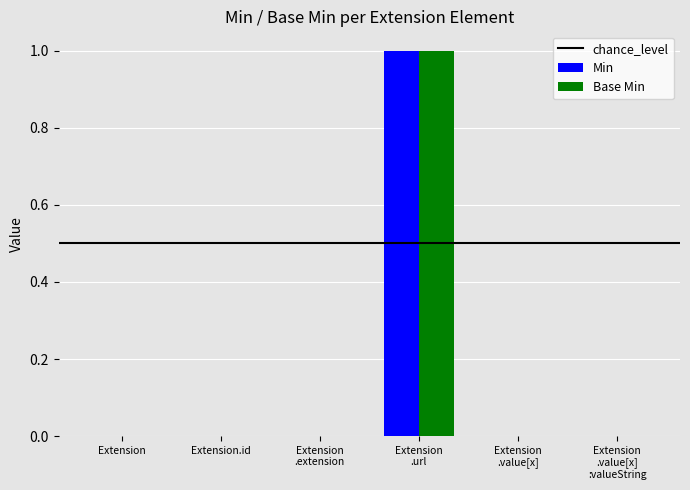

True or false: Base Min has a value of 0 at Extension.id.

True